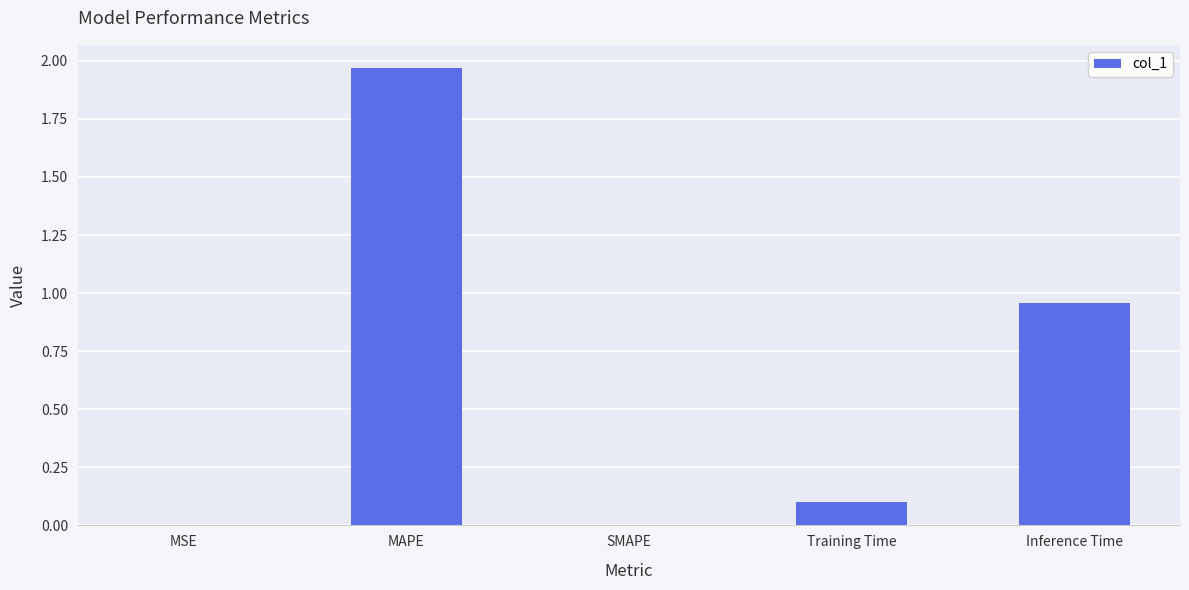

What is the change in value from Training Time to Inference Time?

+0.9